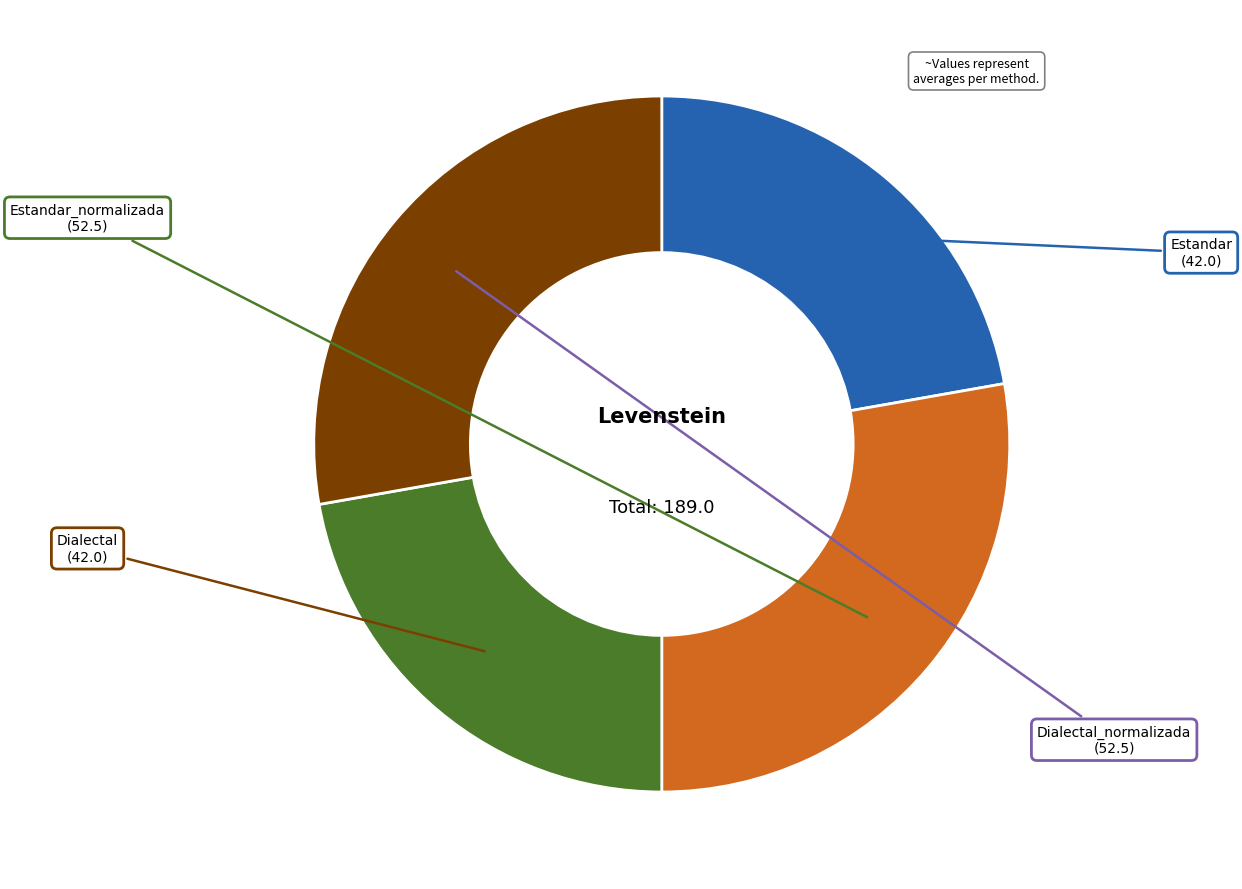

Is there a majority slice in this chart?

No